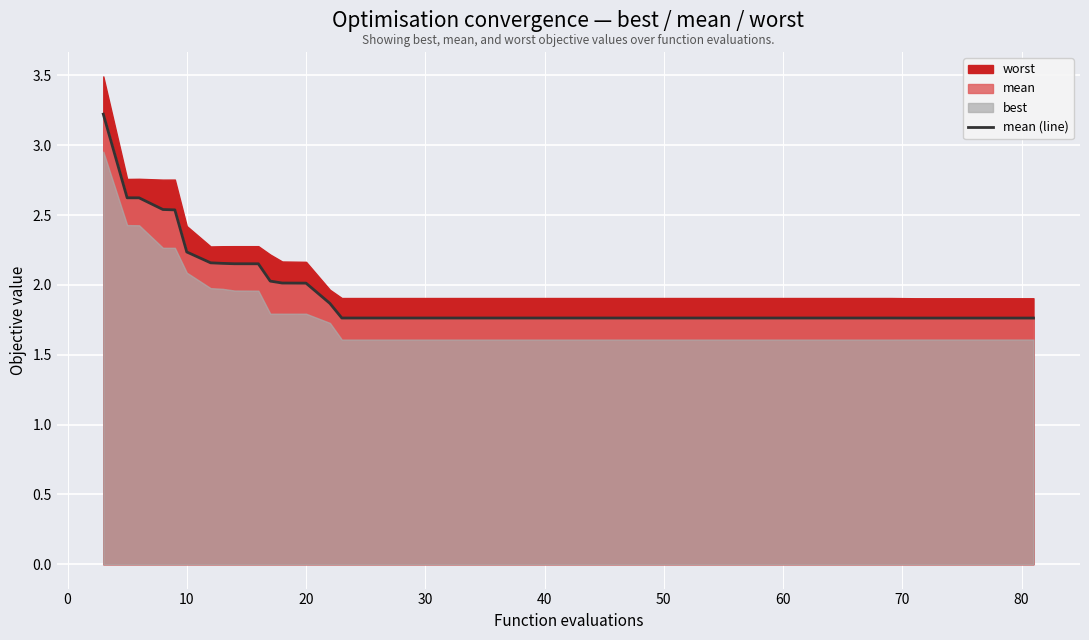

The value of mean (line) at 40 is 1.0. True or false?

False